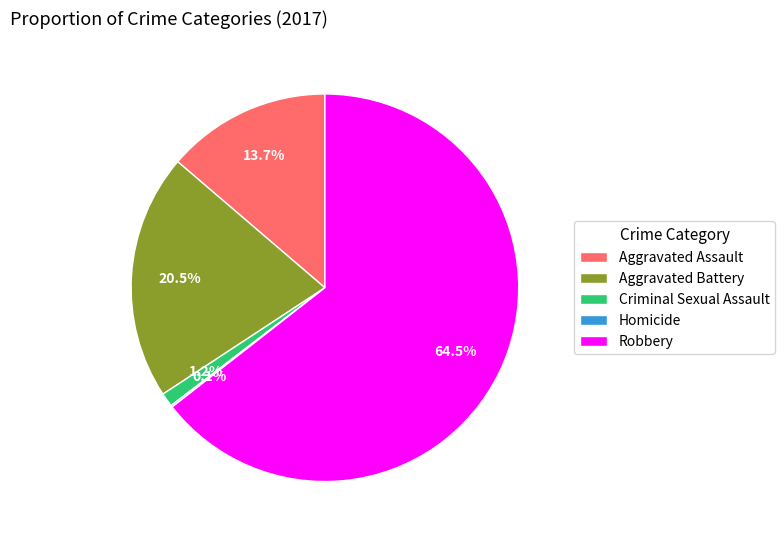

Is there any slice that represents more than half of the pie?

Yes